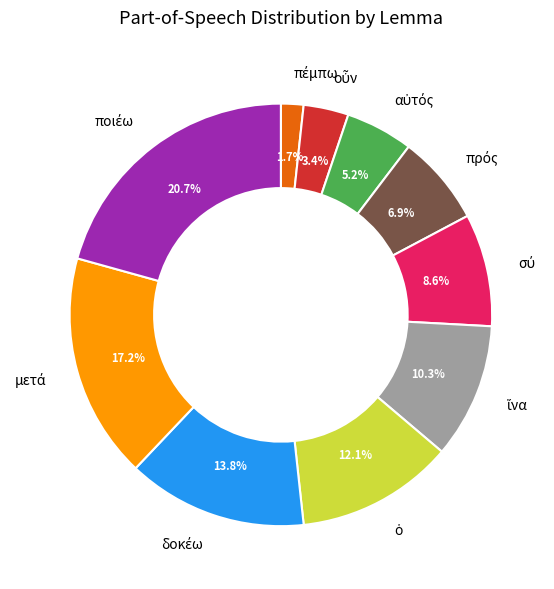

Is there any slice that represents more than half of the pie?

No